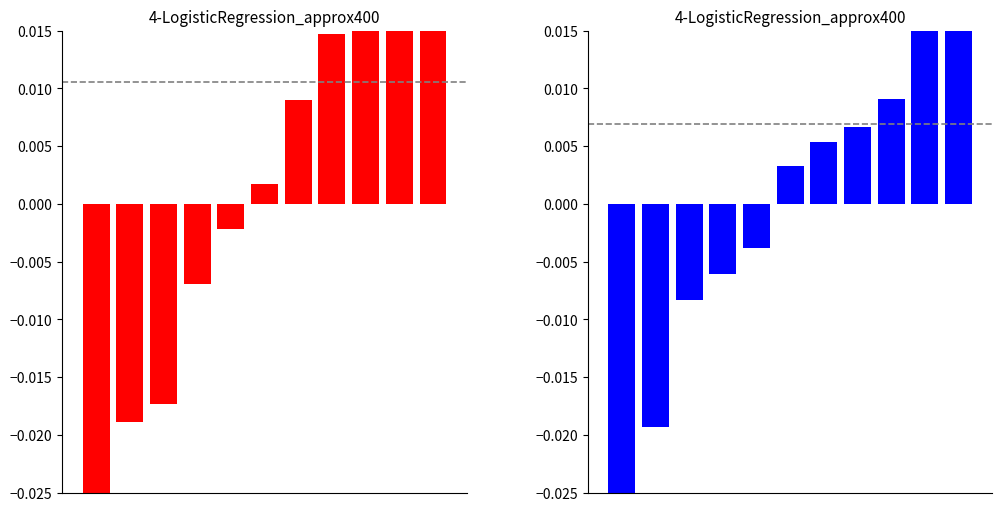

How many values in the Robbery series are below 0?

5